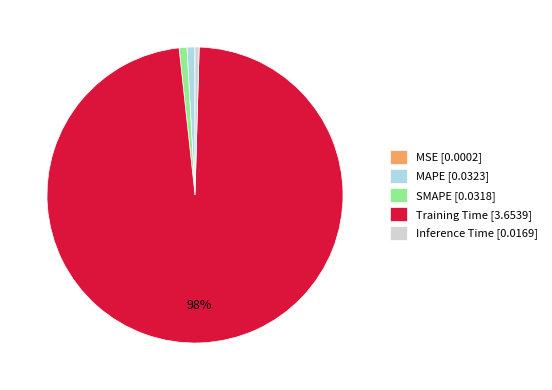

True or false: SMAPE accounts for 1% of the total.

True